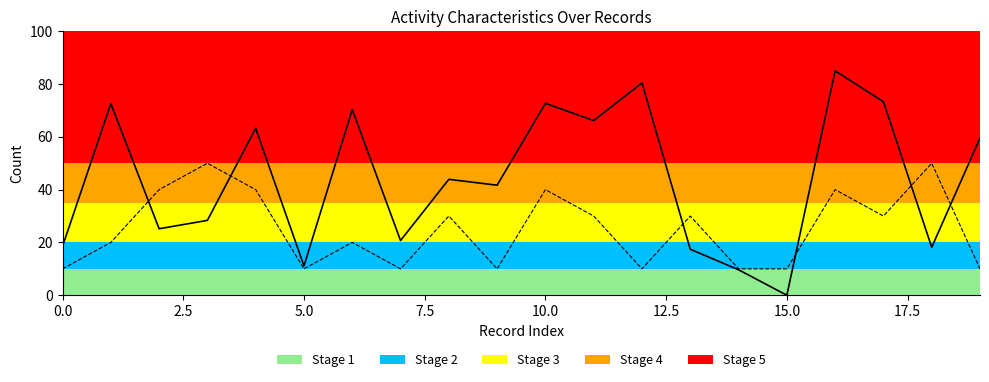

What is the maximum value shown in the chart?

85.0